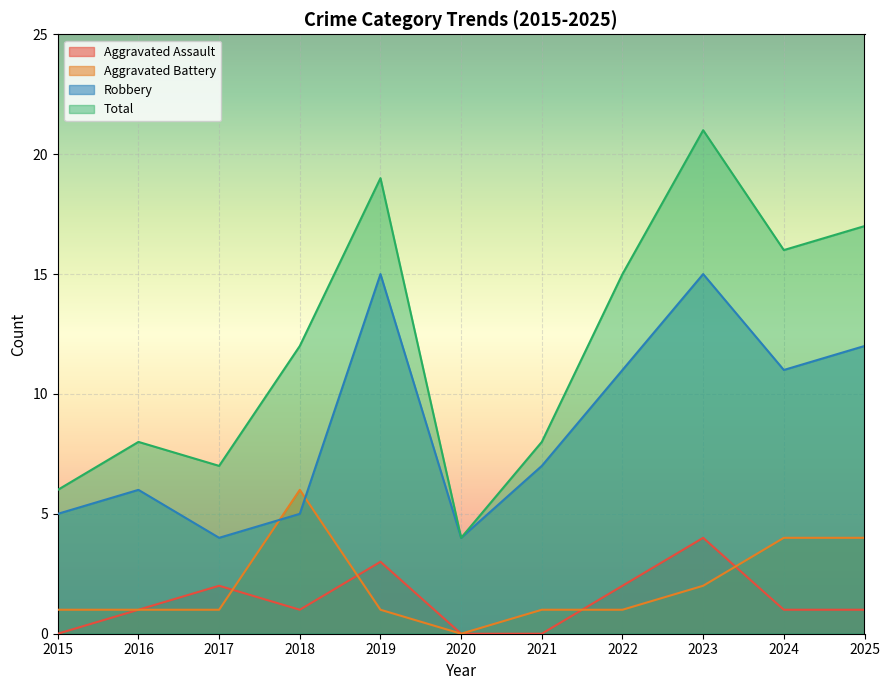

The value of Total at 2020 is 4. True or false?

True